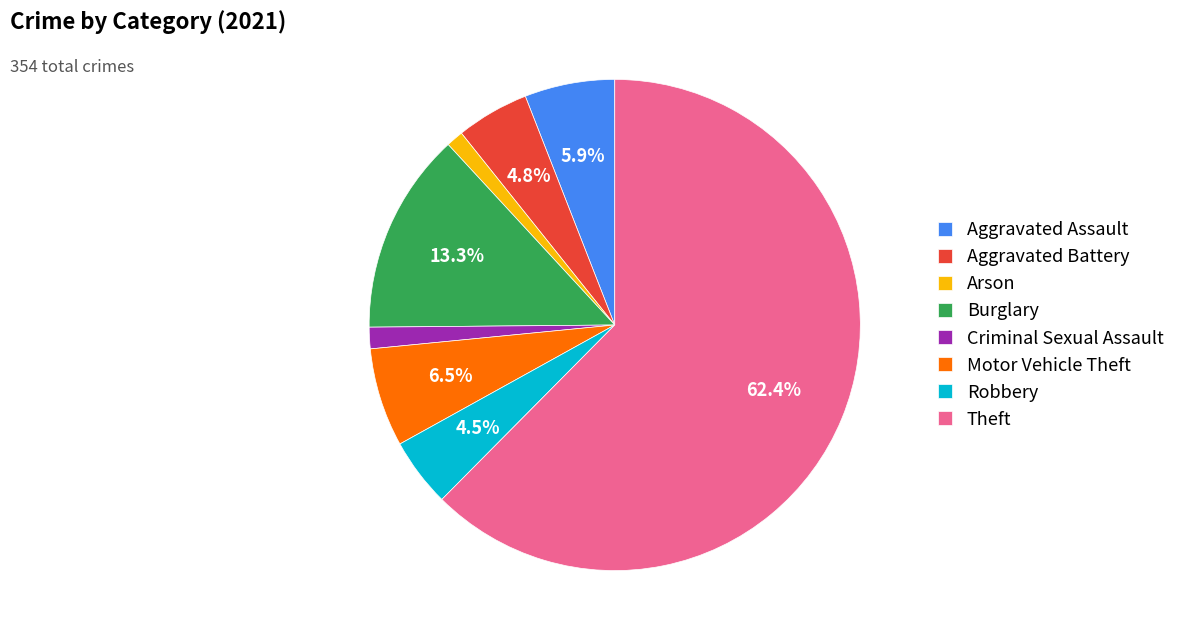

Which category has the biggest portion of the pie?

Theft